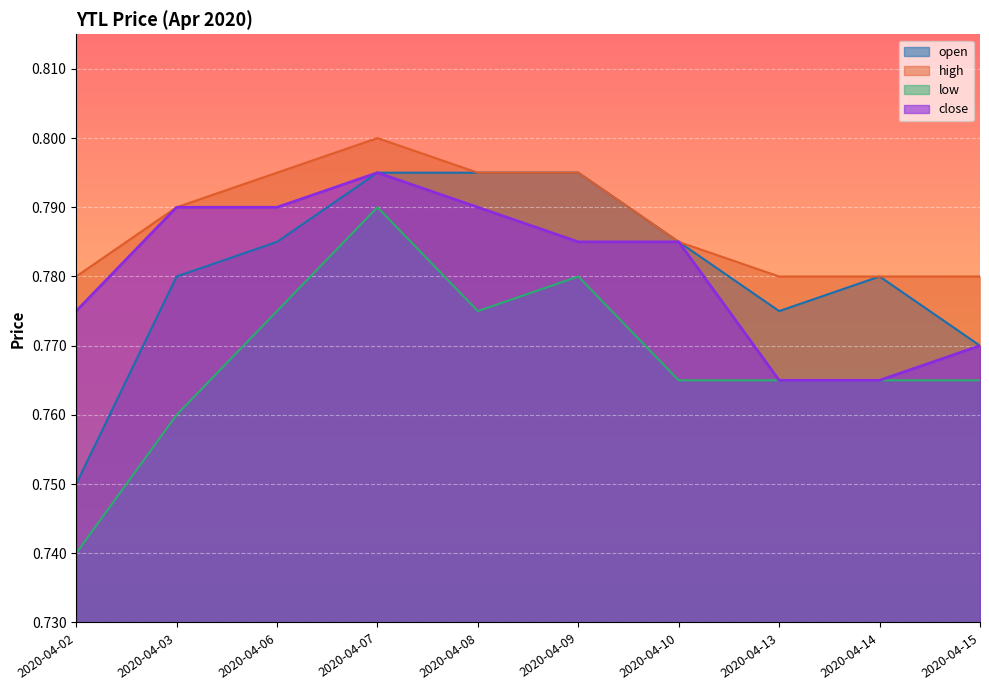

What is the approximate value of low at 2020-04-02?

0.7